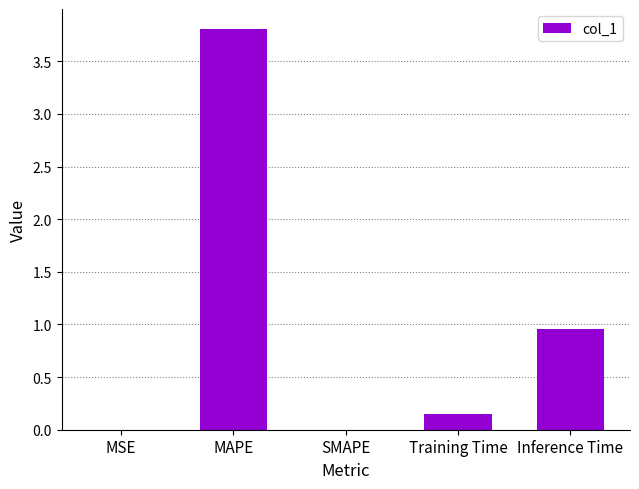

Are the bars horizontal?

No